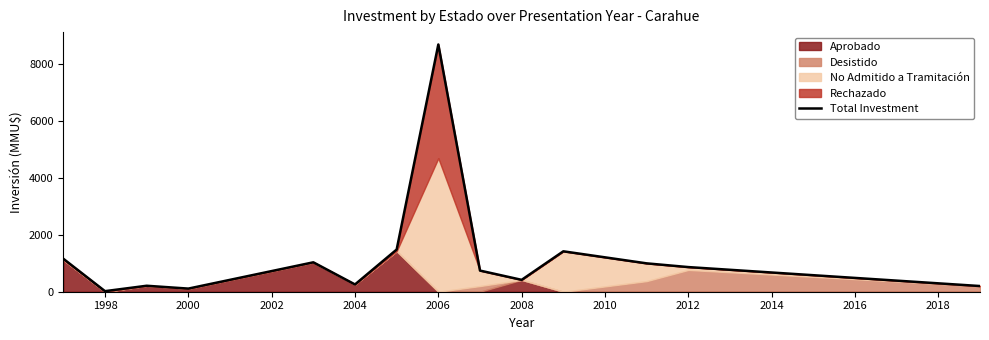

What is the label of the 5th point from the right?

2008